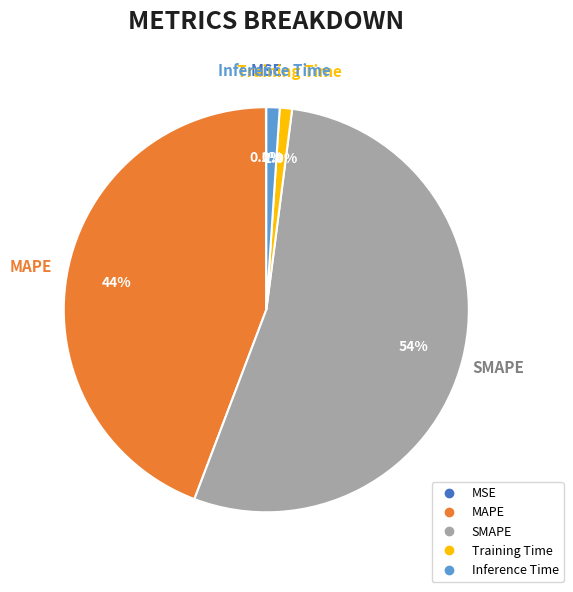

To the nearest percent, what percentage of the pie is SMAPE?

54%